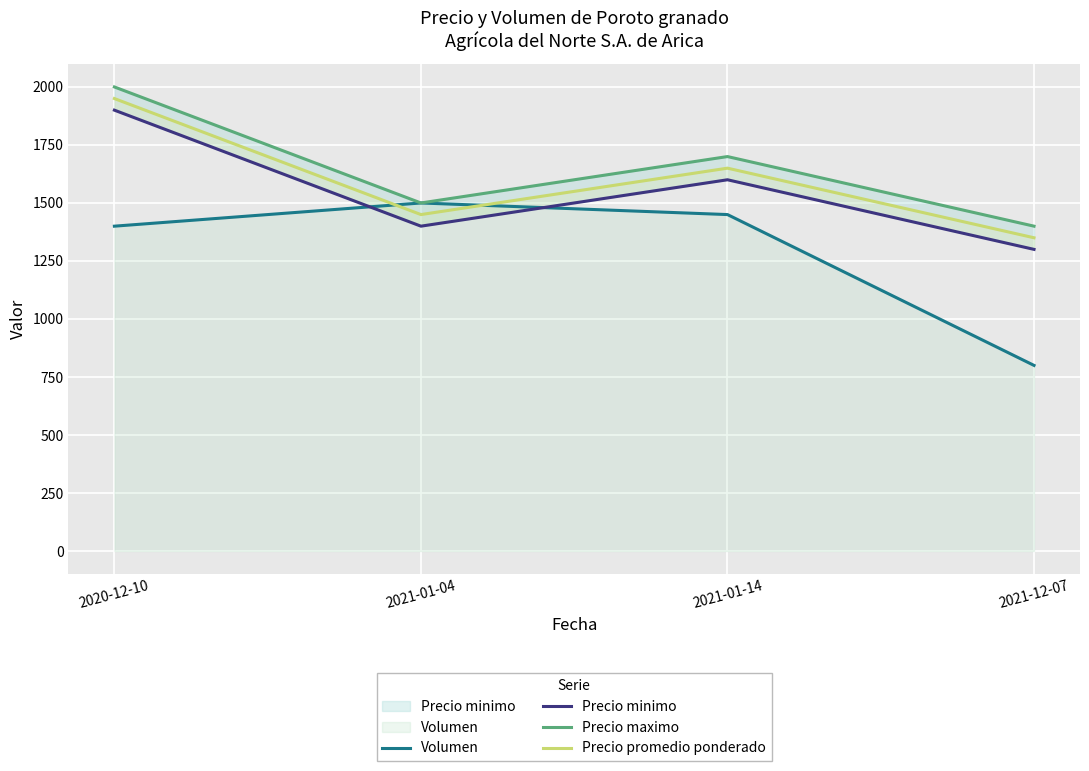

Which category has the lowest value in the Precio minimo series?

2021-12-07